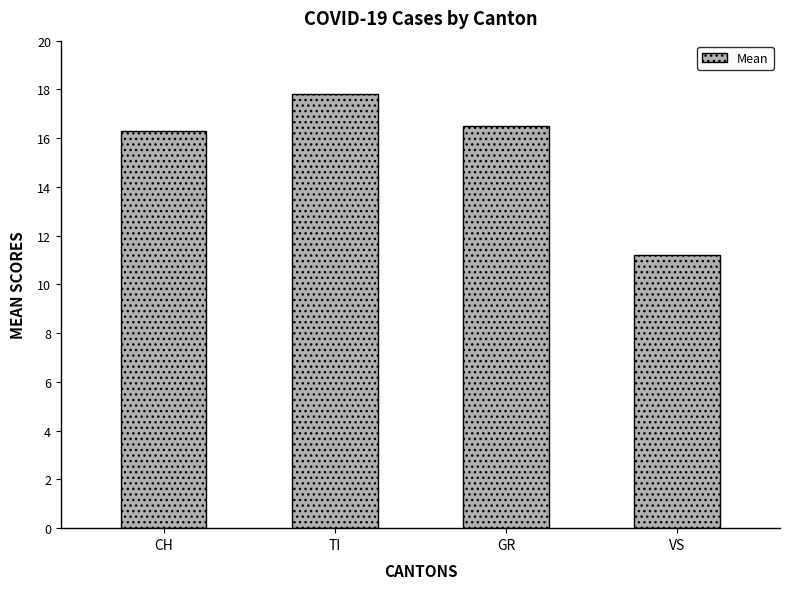

Reading right to left, list all the values displayed in this chart.

VS=11.2	GR=16.5	TI=17.8	CH=16.3